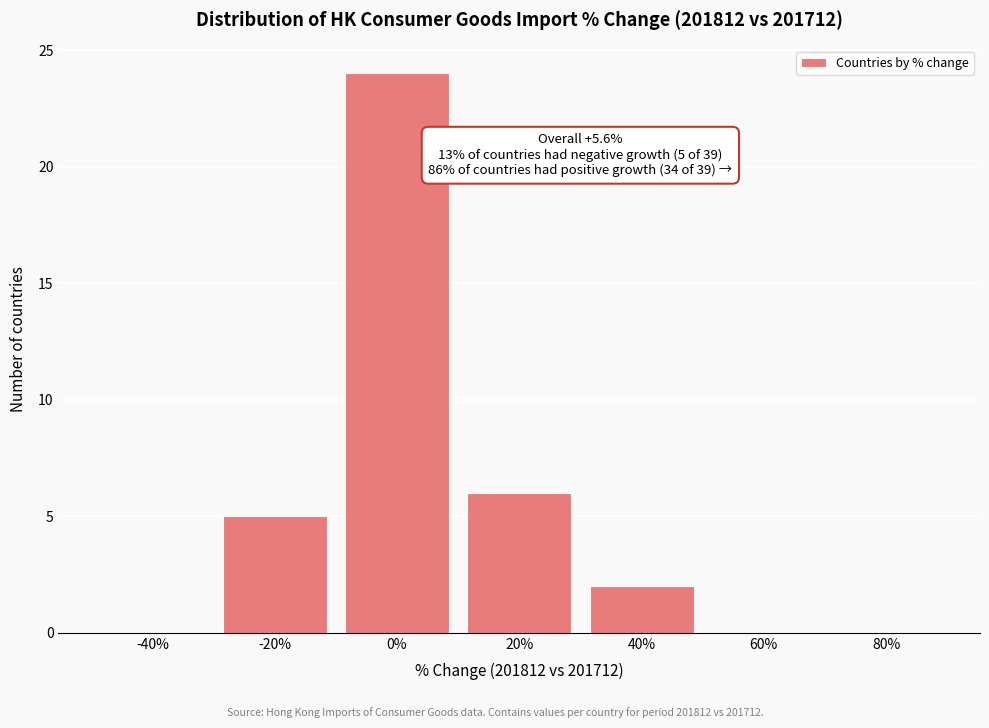

Reading left to right, list all the values displayed in this chart.

-40%=0	-20%=5	0%=24	20%=6	40%=2	60%=0	80%=0